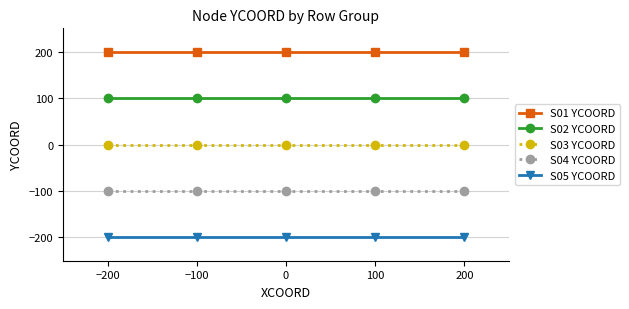

Rank the series by their average value, from highest to lowest.

S01 YCOORD, S02 YCOORD, S03 YCOORD, S04 YCOORD, S05 YCOORD